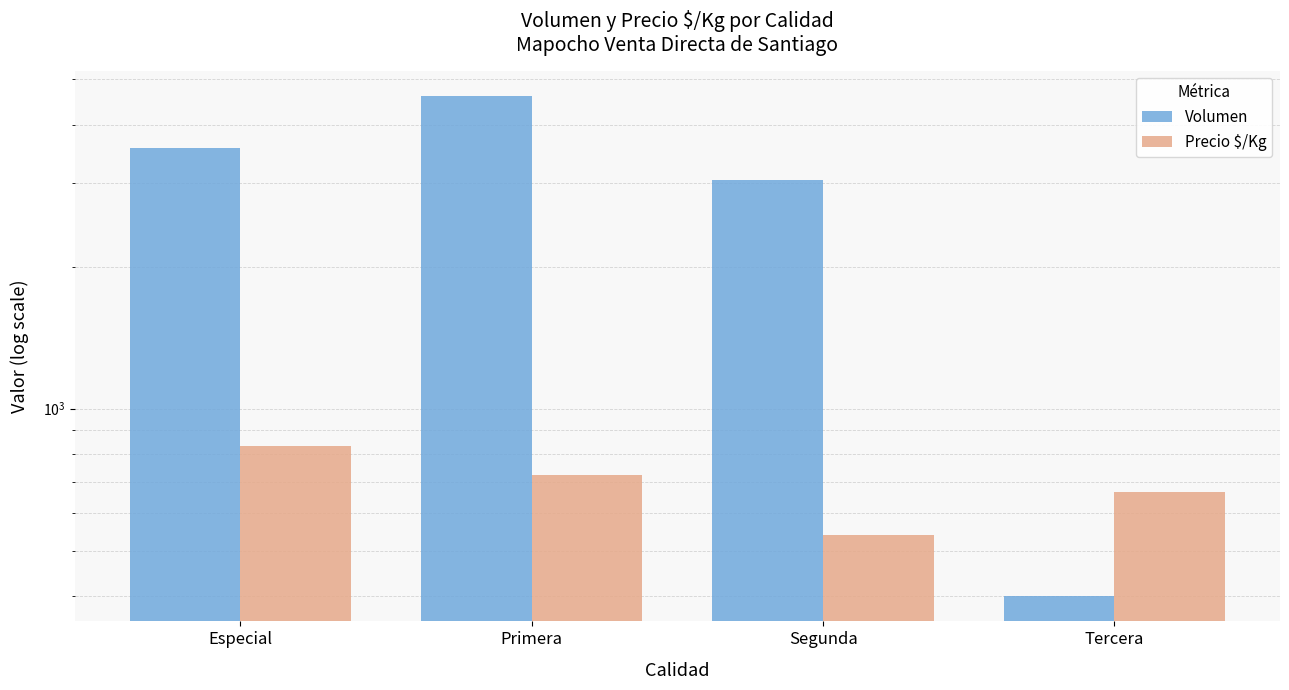

List the labels in order of Precio $/Kg value, smallest first.

Segunda, Tercera, Primera, Especial